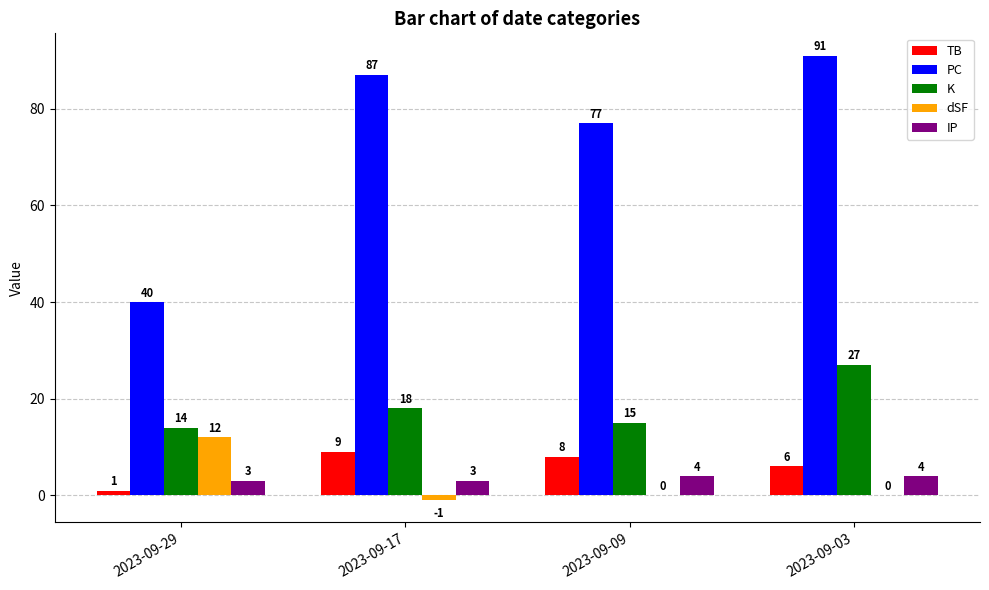

Which series changed the most between 2023-09-17 and 2023-09-09?

PC